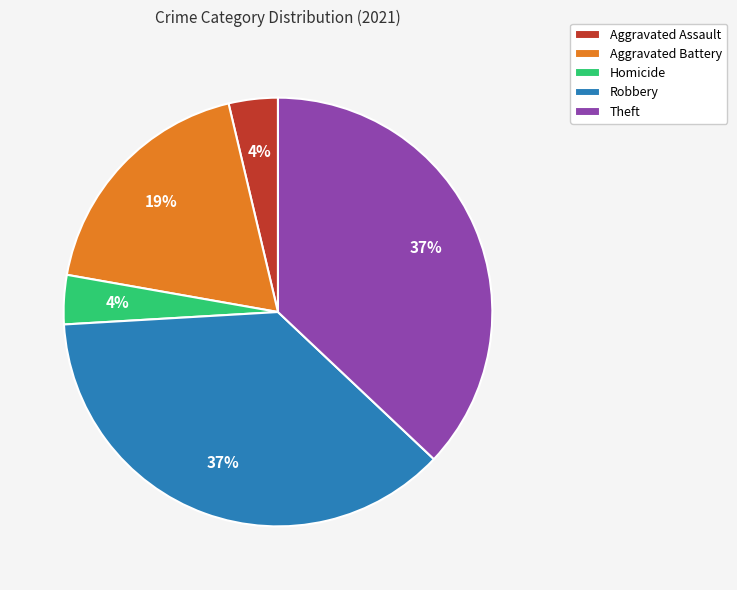

To the nearest percent, what percentage of the pie is Aggravated Assault?

4%